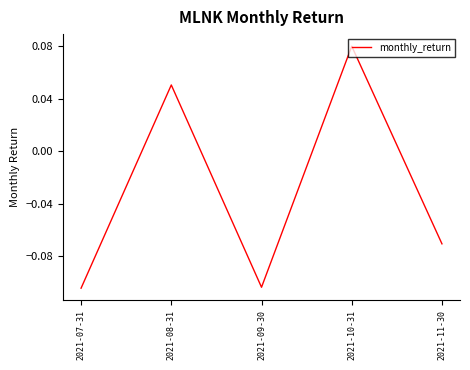

Is it true that the value at 2021-10-31 is 0.0?

False